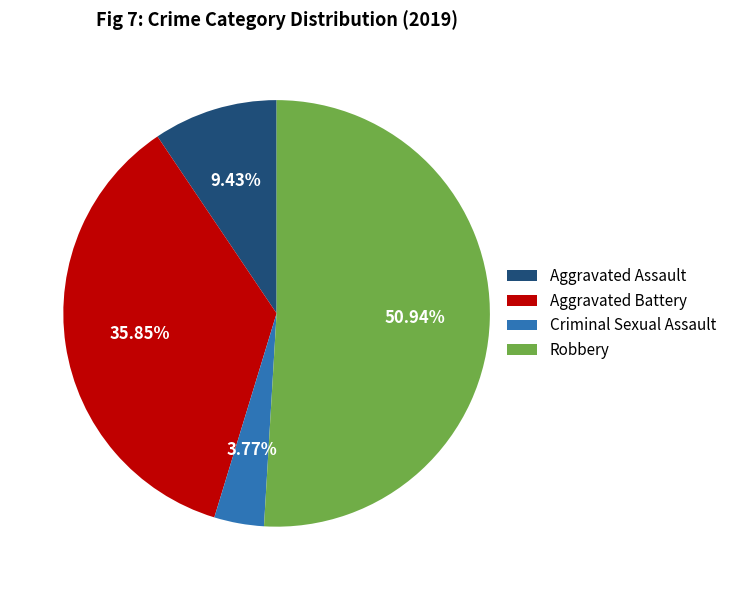

To the nearest percent, what is the average slice percentage?

25%